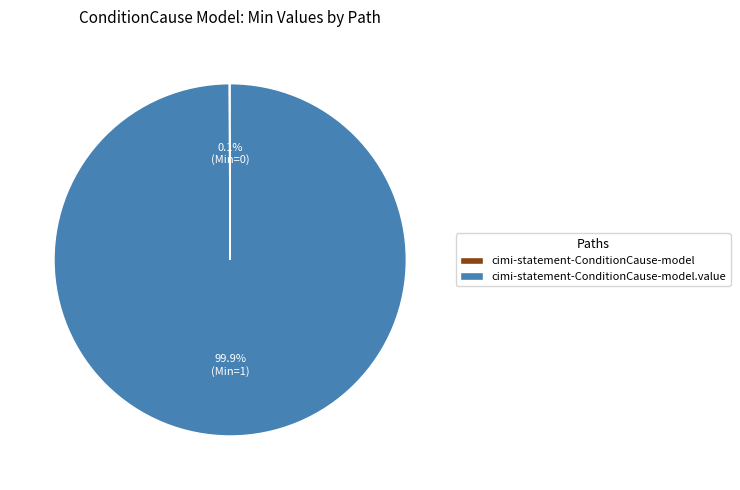

Is there any slice that represents more than half of the pie?

Yes